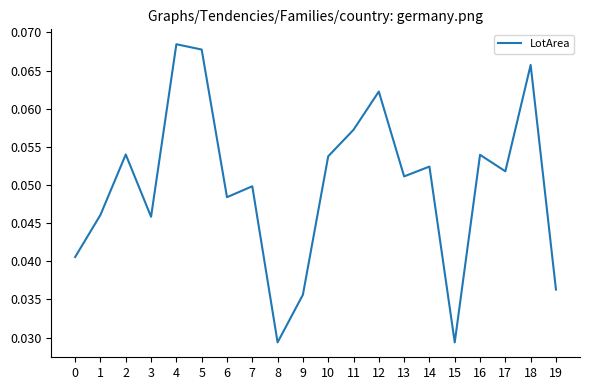

Which has a higher value, 1 or 18?

18